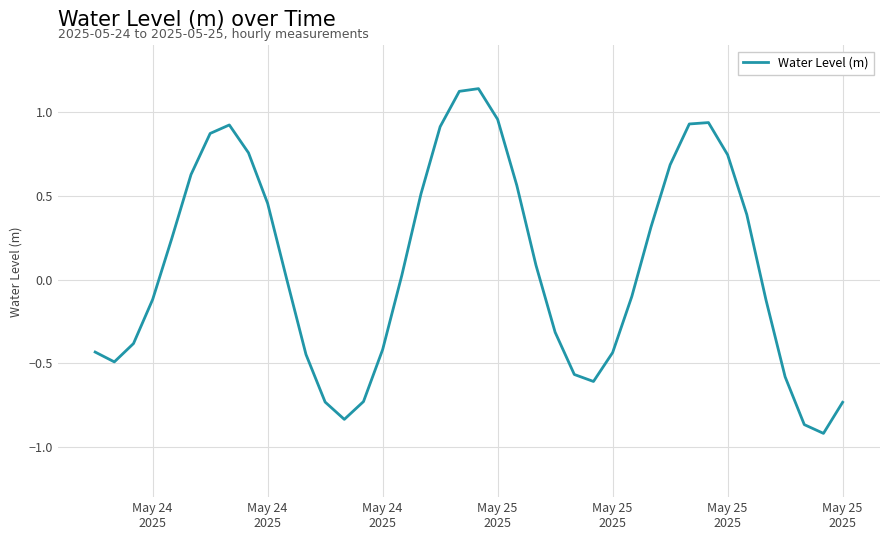

What is the difference between the maximum and minimum values?

2.1